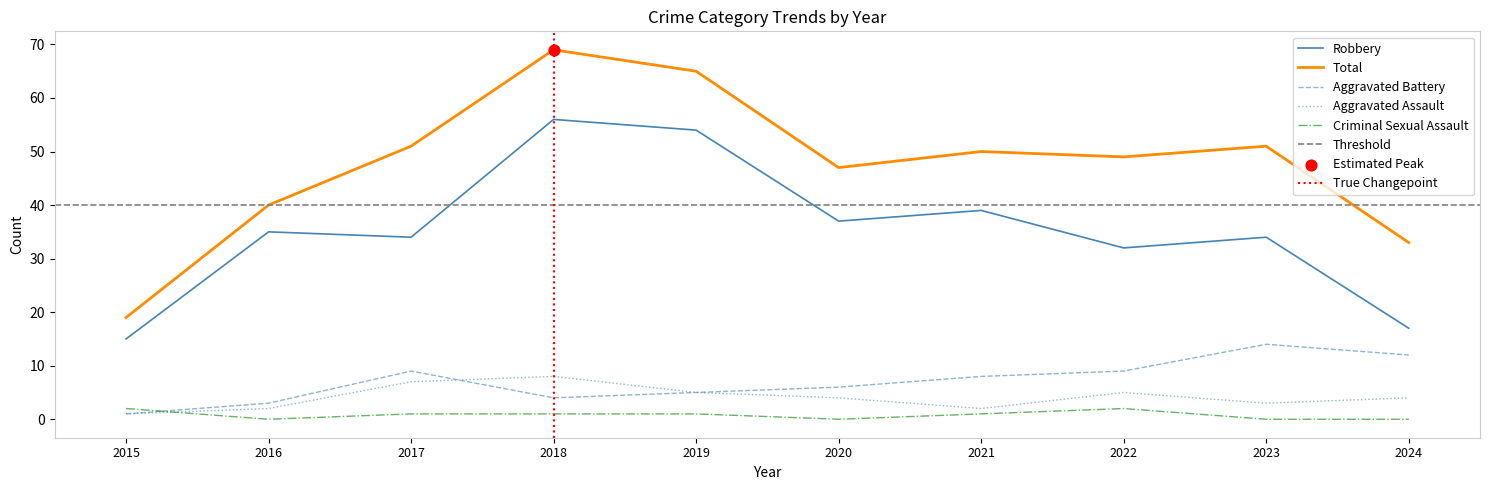

What are all the series names shown in the legend?

Aggravated Assault, Aggravated Battery, Criminal Sexual Assault, Robbery, Total